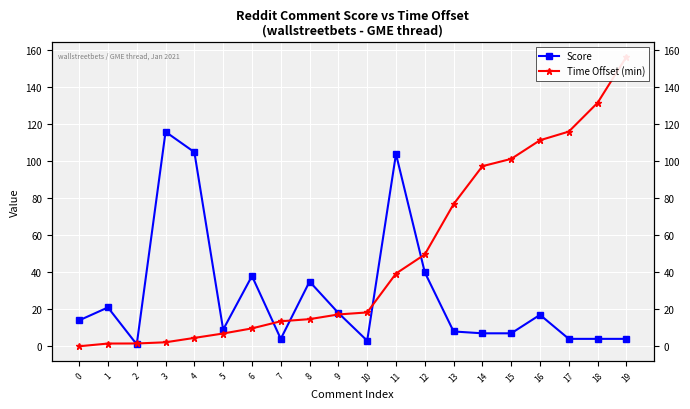

Is it true that Time Offset (min) equals 1.5 at 1?

True